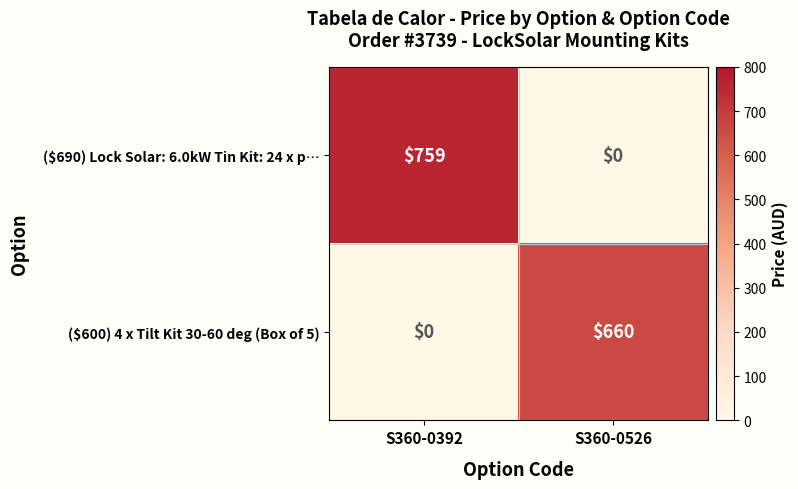

What is the sum of the ($690) Lock Solar: 6.0kW Tin Kit: 24 x p… values at S360-0526 and S360-0392?

759